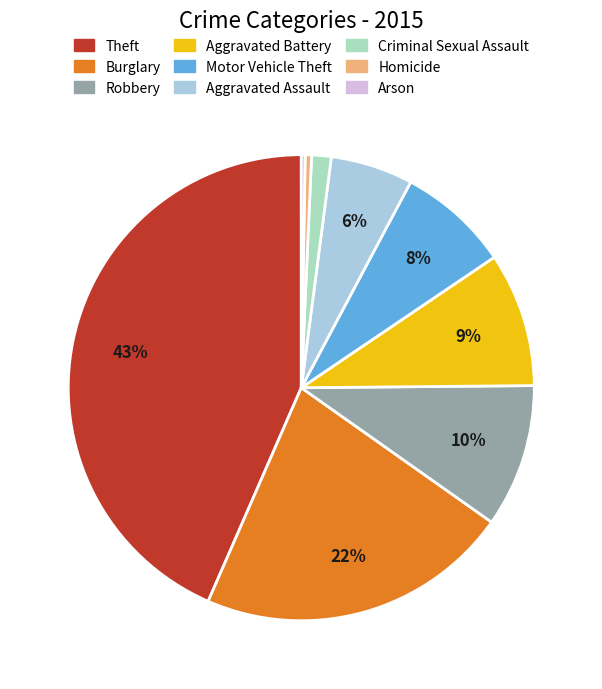

Which has a higher value, Homicide or Aggravated Battery?

Aggravated Battery